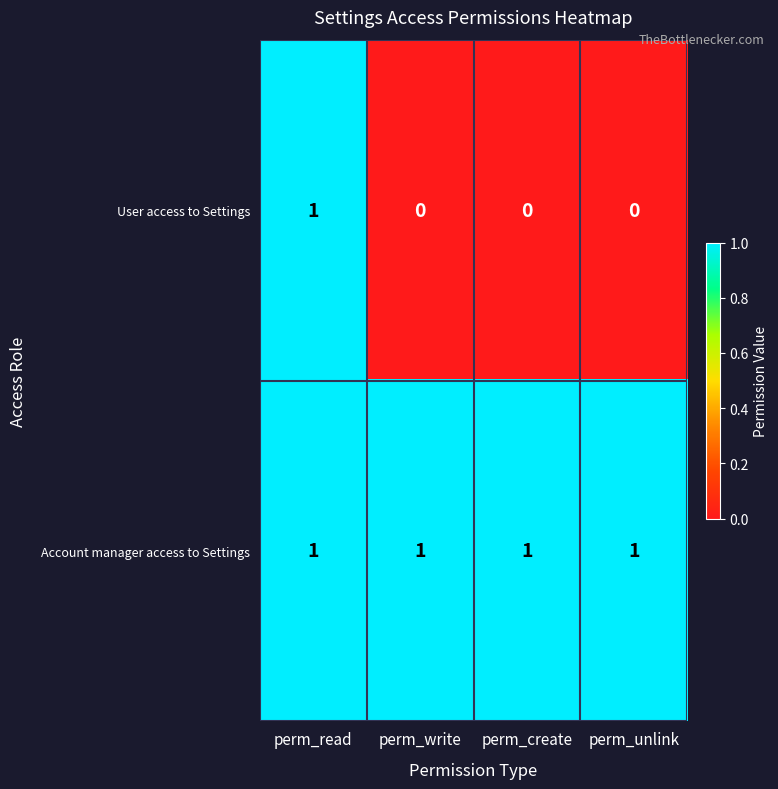

The value of User access to Settings at perm_write is 0. True or false?

True